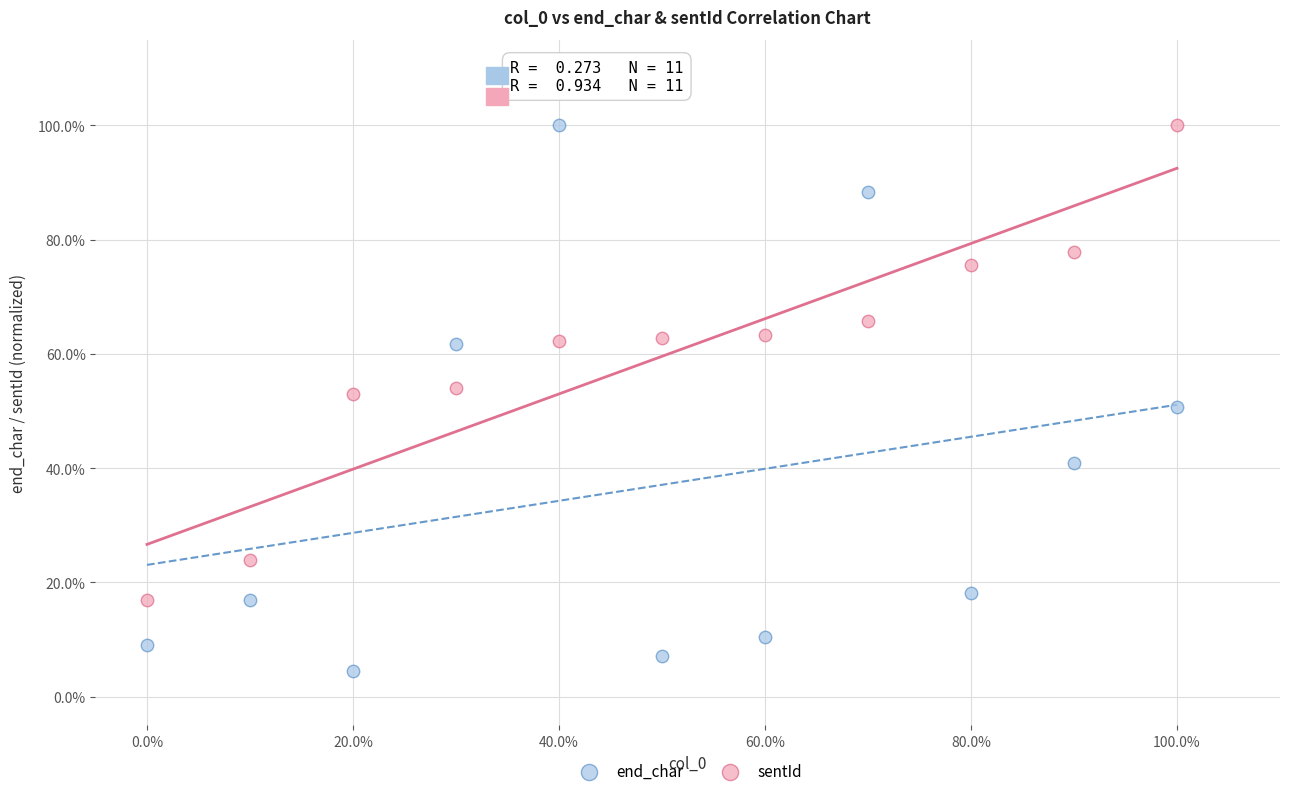

What are all the series names shown in the legend?

end_char, sentId